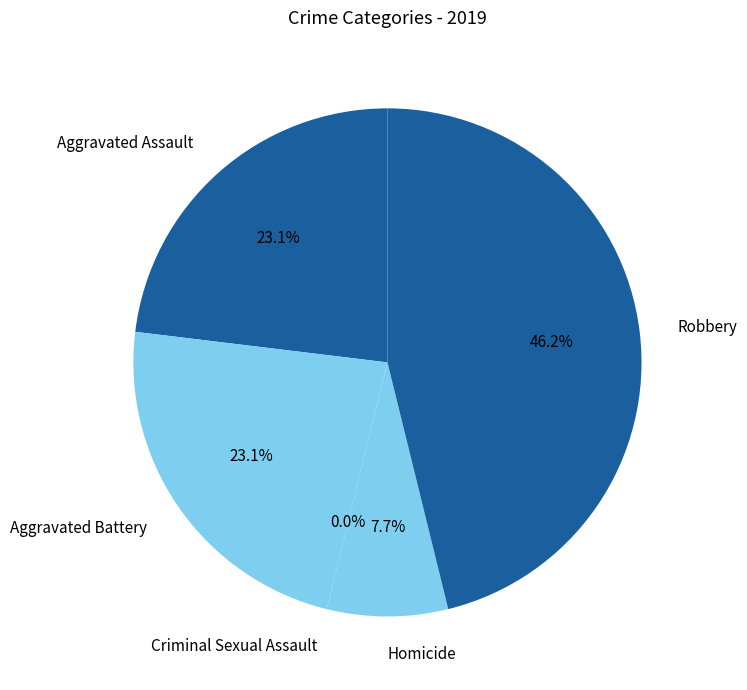

Is there a majority slice in this chart?

No